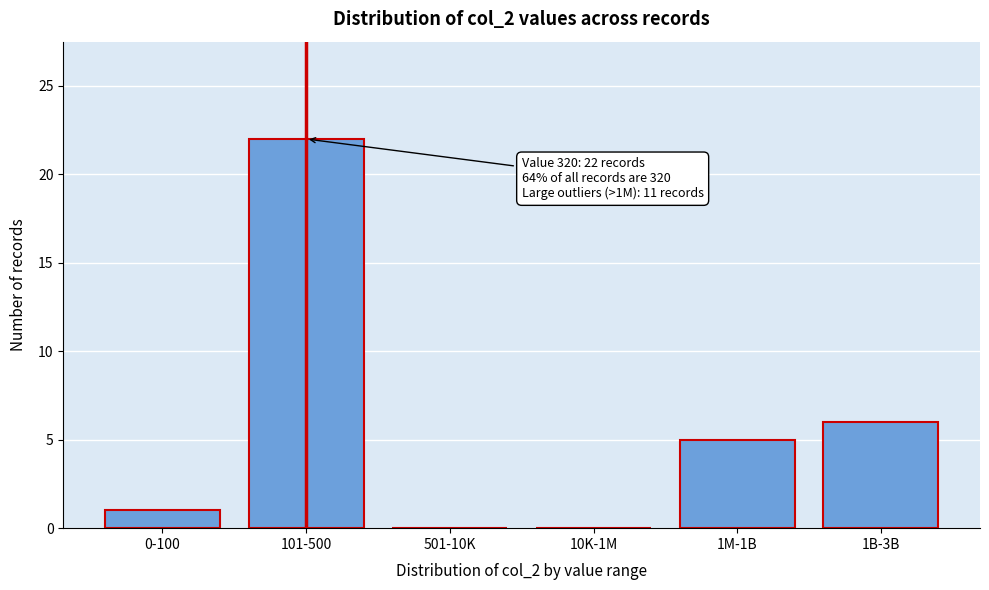

Reading left to right, extract all data points from this chart.

0-100=1	101-500=22	501-10K=0	10K-1M=0	1M-1B=5	1B-3B=6